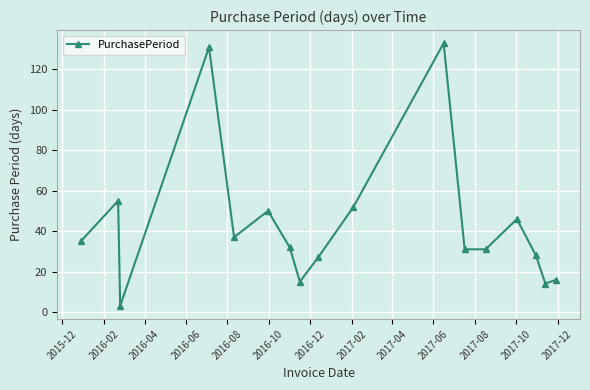

What is the greatest value displayed?

133